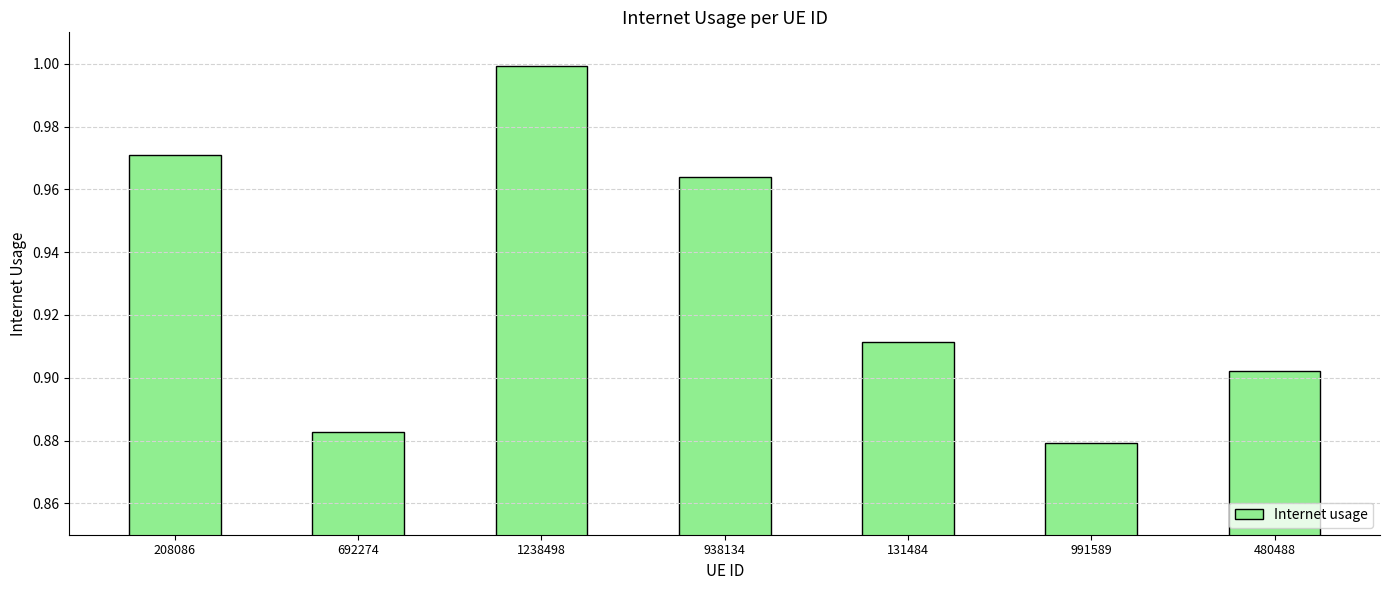

Does the chart contain stacked bars?

No